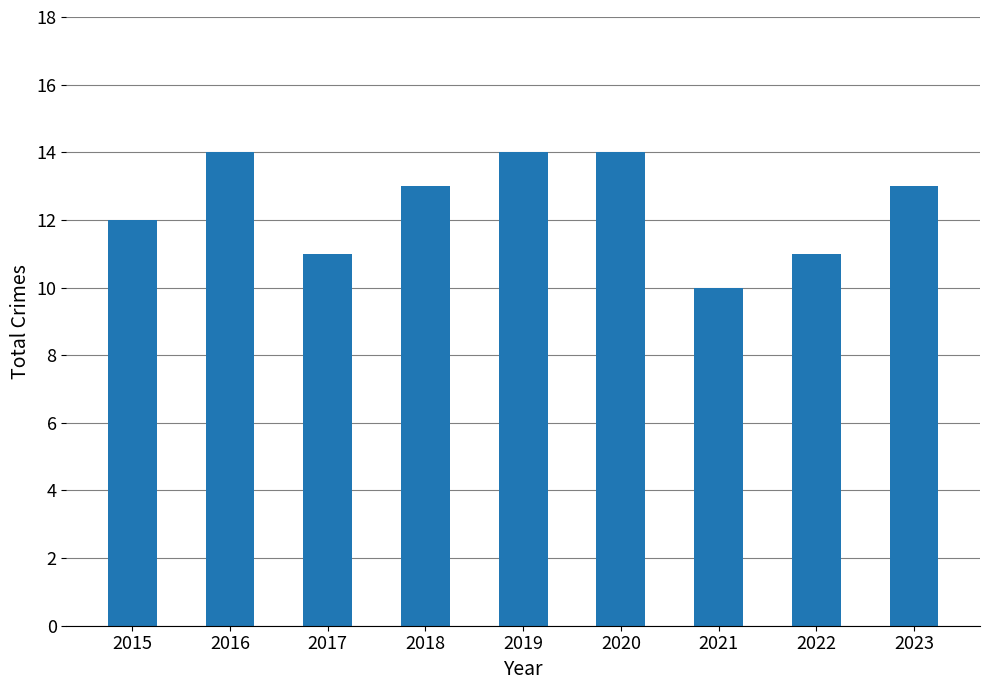

How many bars are there in total?

9